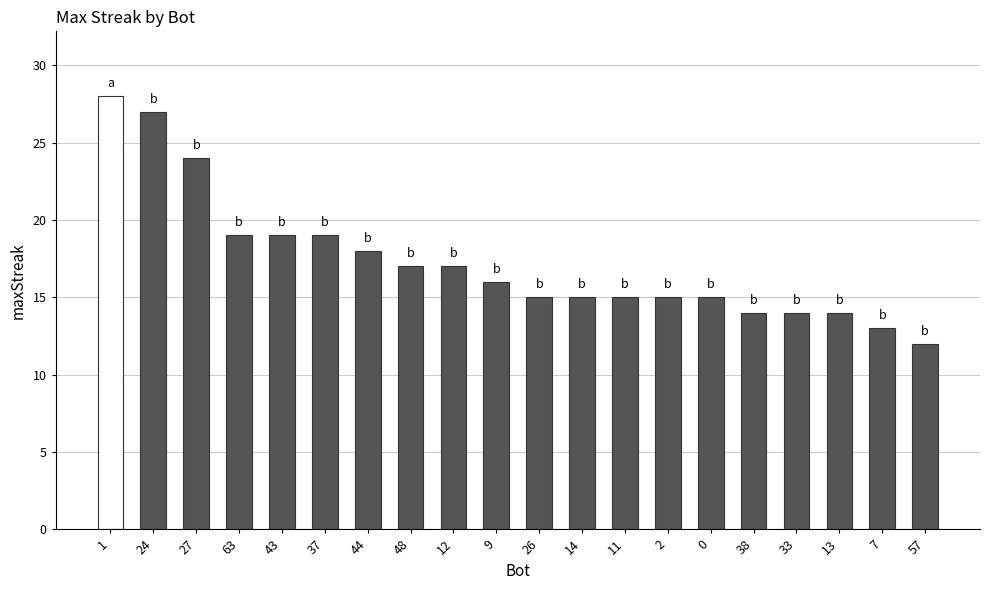

Reading left to right, extract all data points from this chart.

1=28	24=27	27=24	63=19	43=19	37=19	44=18	48=17	12=17	9=16	26=15	14=15	11=15	2=15	0=15	38=14	33=14	13=14	7=13	57=12